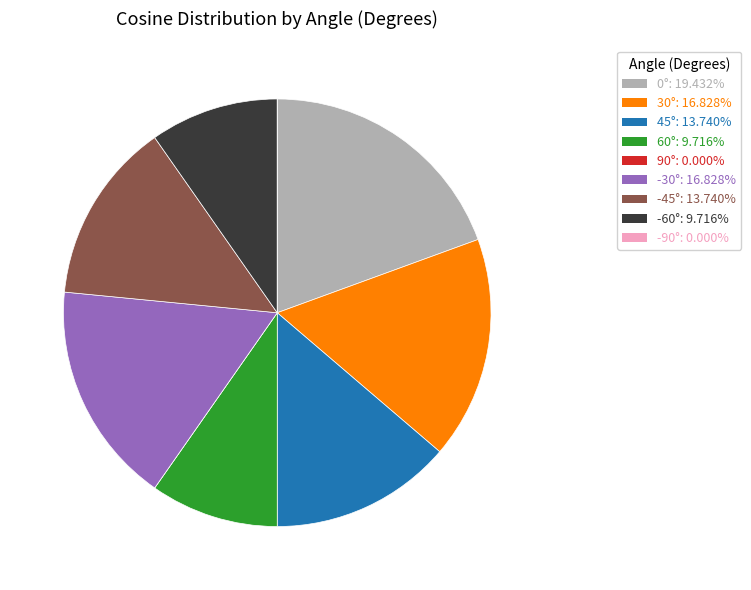

Is there a majority slice in this chart?

No